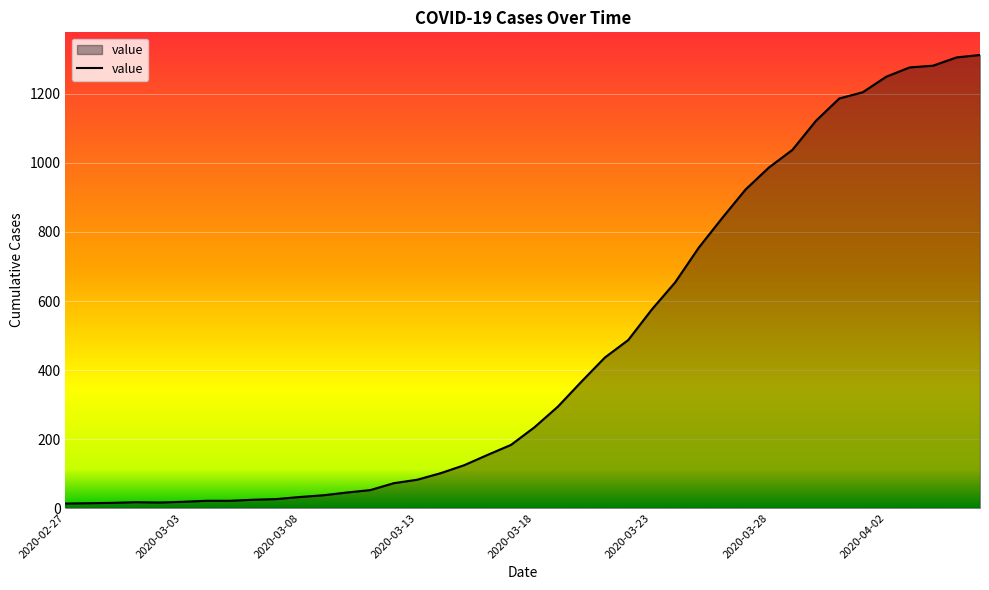

What is the difference between the maximum and minimum values?

1300